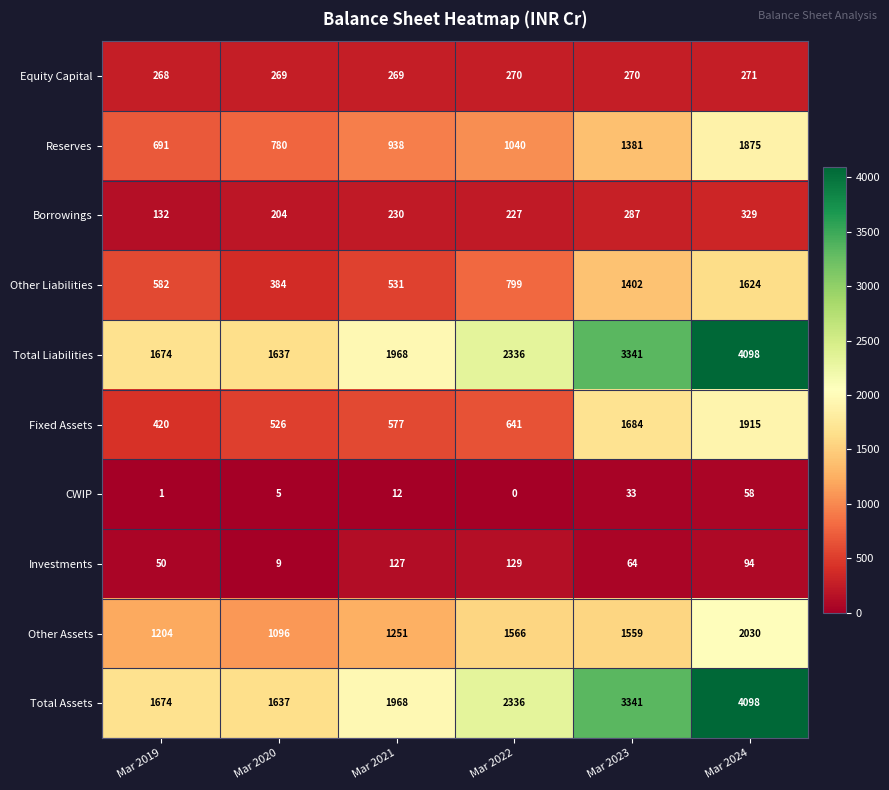

At which label does Other Liabilities reach its minimum?

Mar 2020